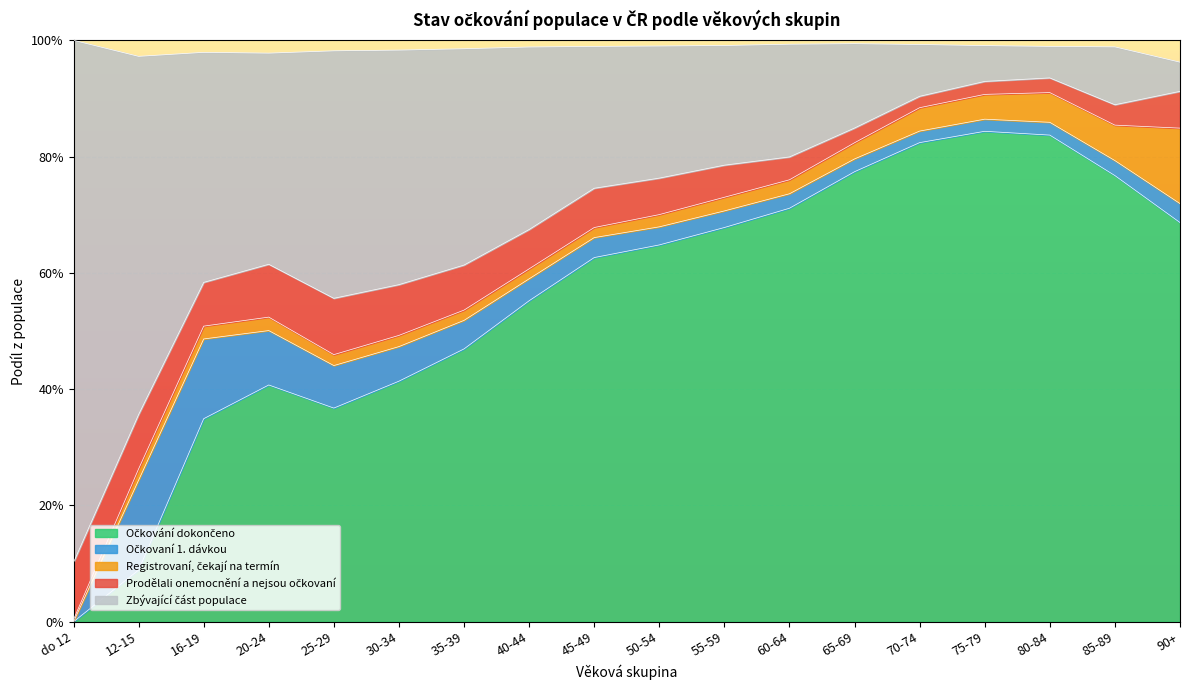

What is the difference between the Očkování dokončeno values at 55-59 and 65-69?

0.1